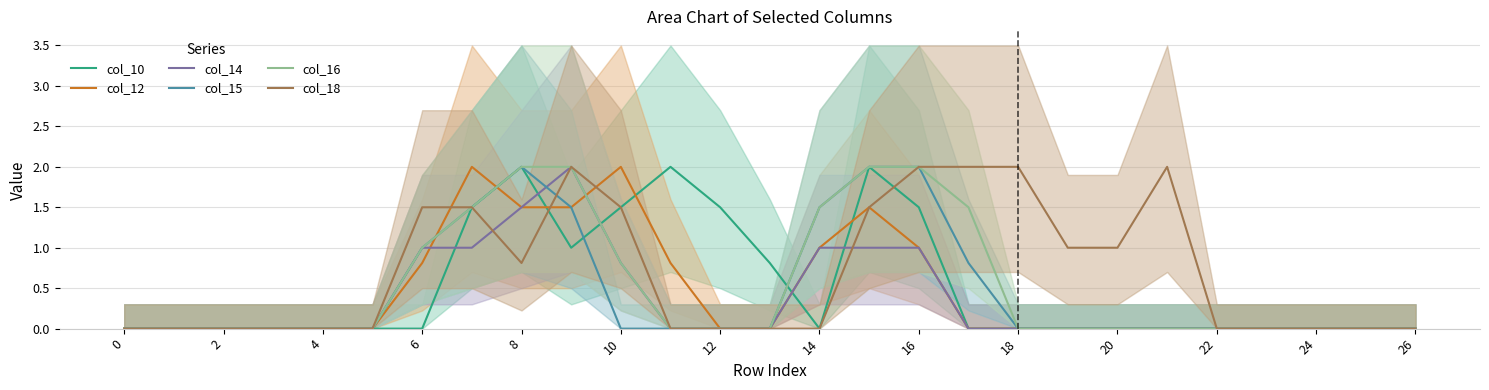

What is the difference between the highest and lowest values at 17?

2.0